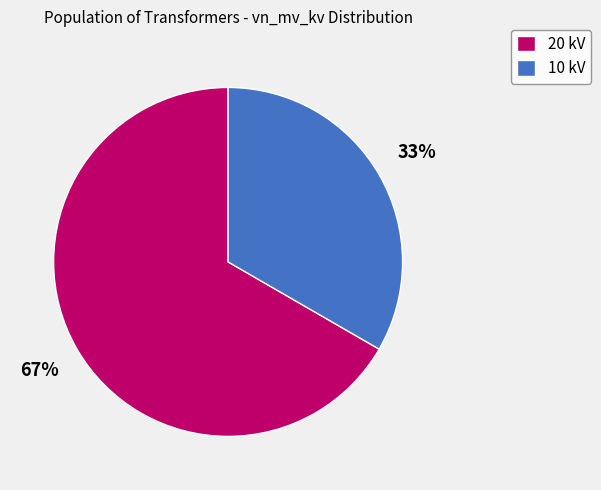

What is the largest slice in the pie chart?

20 kV